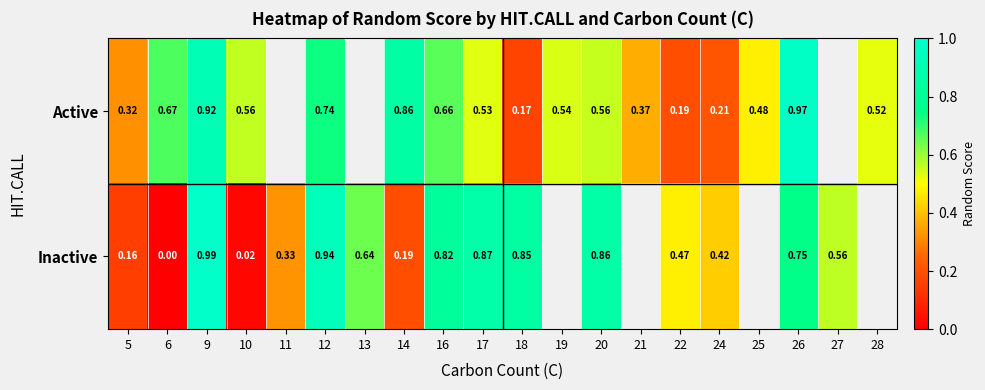

What value does the Active series have at 19?

0.5